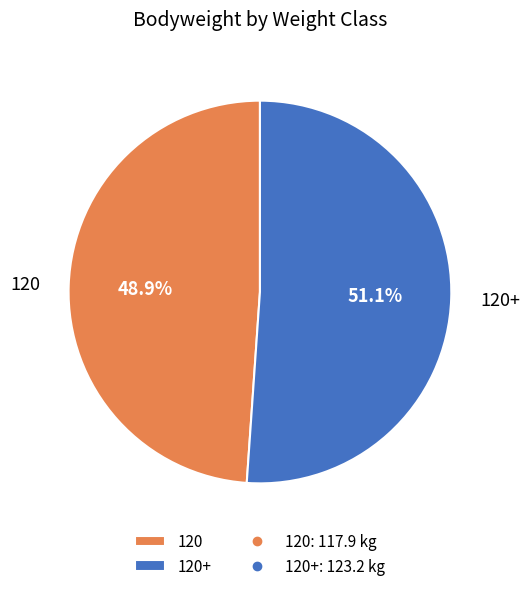

What is the ratio of the value at 120+ to the value at 120?

1.0